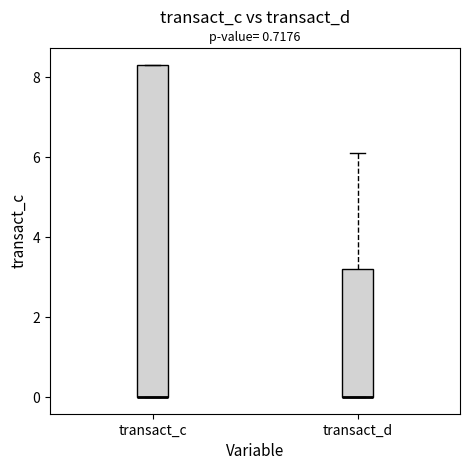

Reading left to right, transcribe this box plot: for each box, give where its median line is, the range the box spans, and where its two whiskers end, as read against the y-axis. The values are not printed on the chart, so give them approximately, as read against the axis.

transact_c: median 0.0 (drawn on the box's lower edge), box 0.0 to 8.4, whiskers 0.0 to 8.4
transact_d: median 0.0 (drawn on the box's lower edge), box 0.0 to 3.2, whiskers 0.0 to 6.2